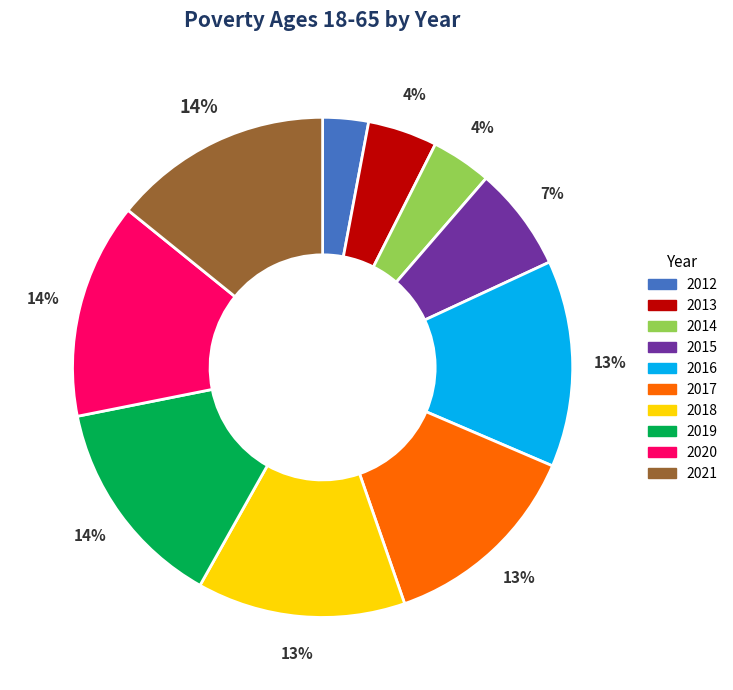

Is the sum of 2019 and 2014 greater than half?

No